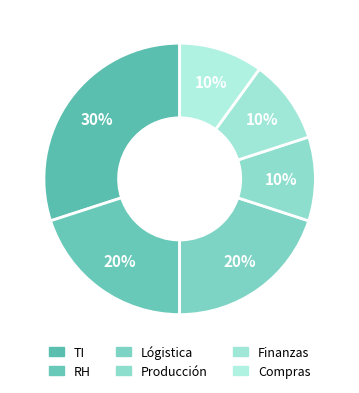

Is there any slice that represents more than half of the pie?

No